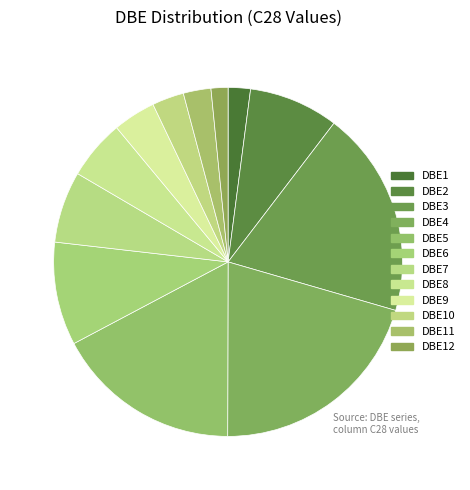

What portion of the pie excludes DBE3?

80.9%